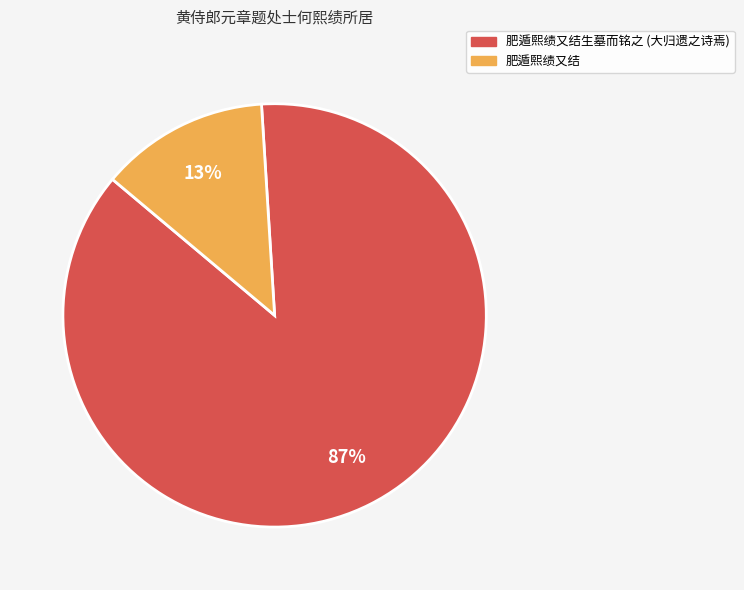

To the nearest percent, what is the average slice percentage?

50%